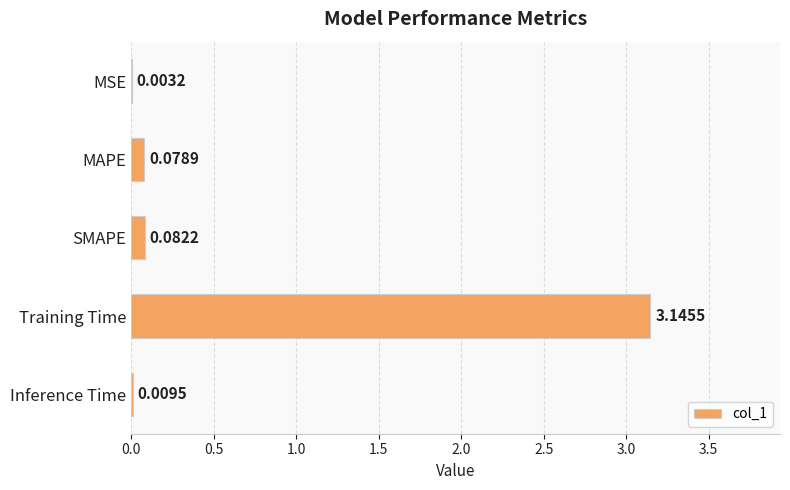

What is the average value?

0.7